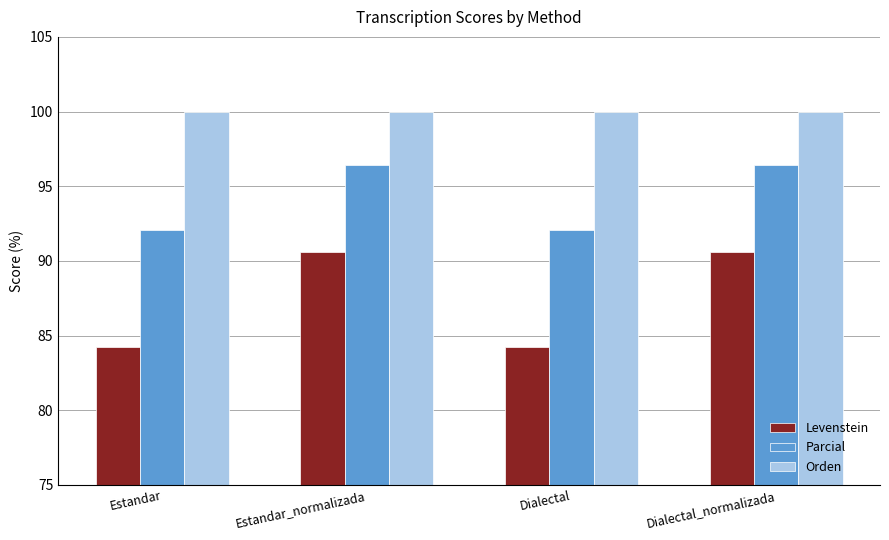

What position from the right is Estandar_normalizada?

3